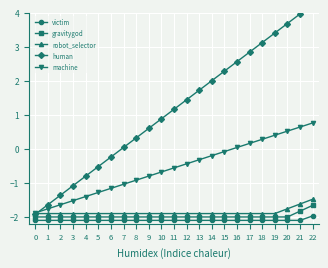

What value does the robot_selector series have at 14?

-1.9